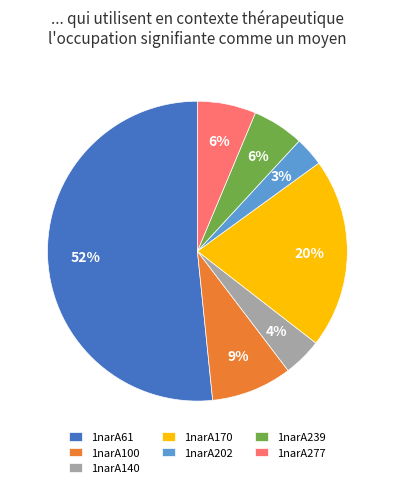

Which slice represents more than half of the pie?

1narA61